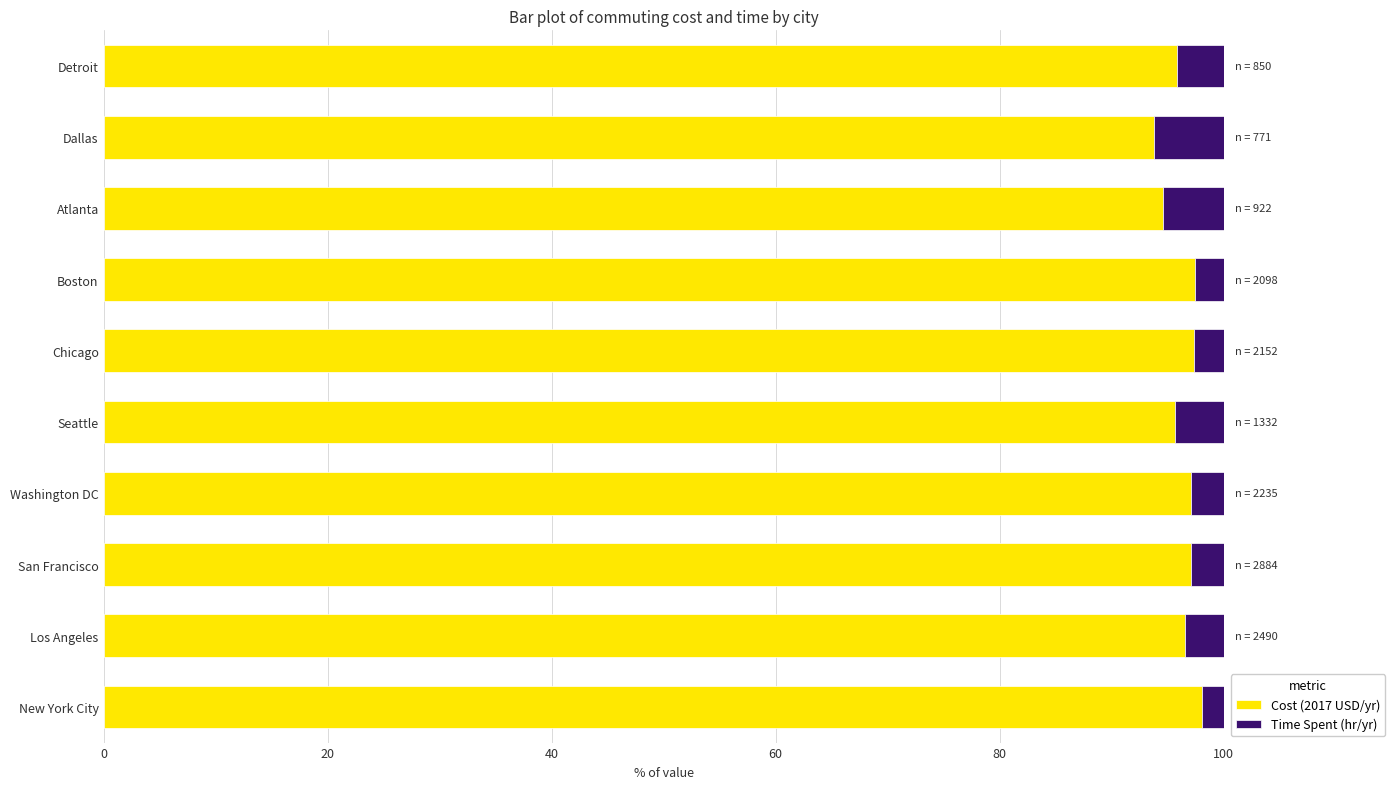

What is the difference between the maximum and minimum values in the Cost (2017 USD/yr) series?

4.3